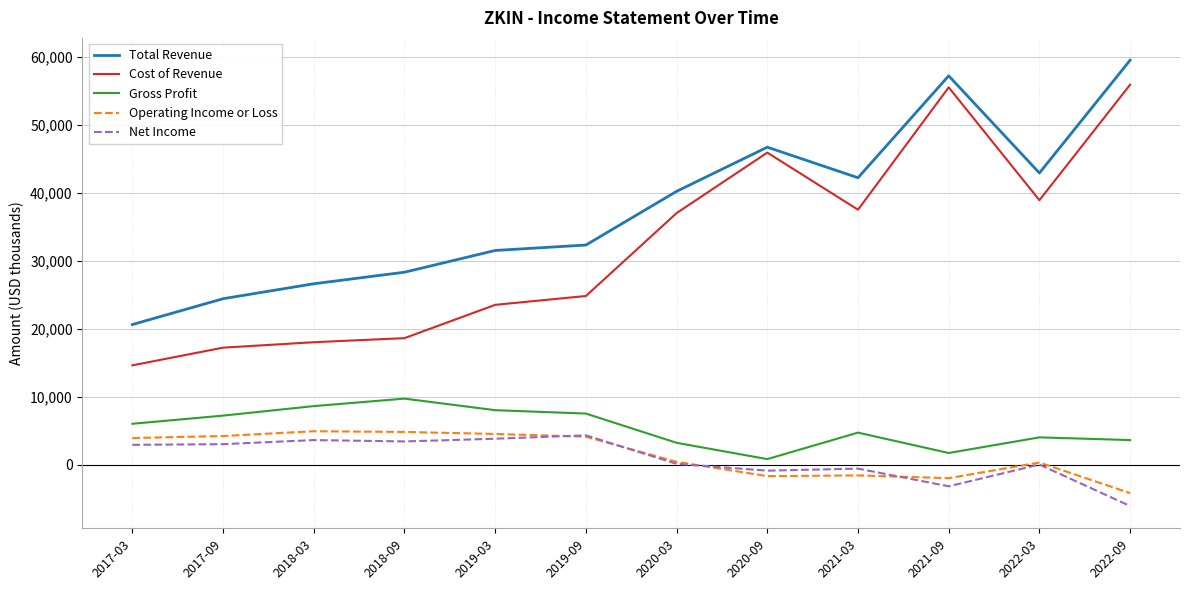

The Operating Income or Loss series shows 3900 at 2017-03. True or false?

True